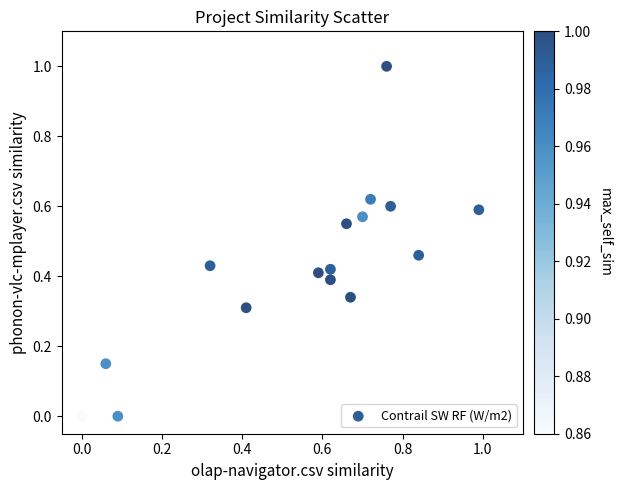

What is the range of X values (max minus min)?

1.0